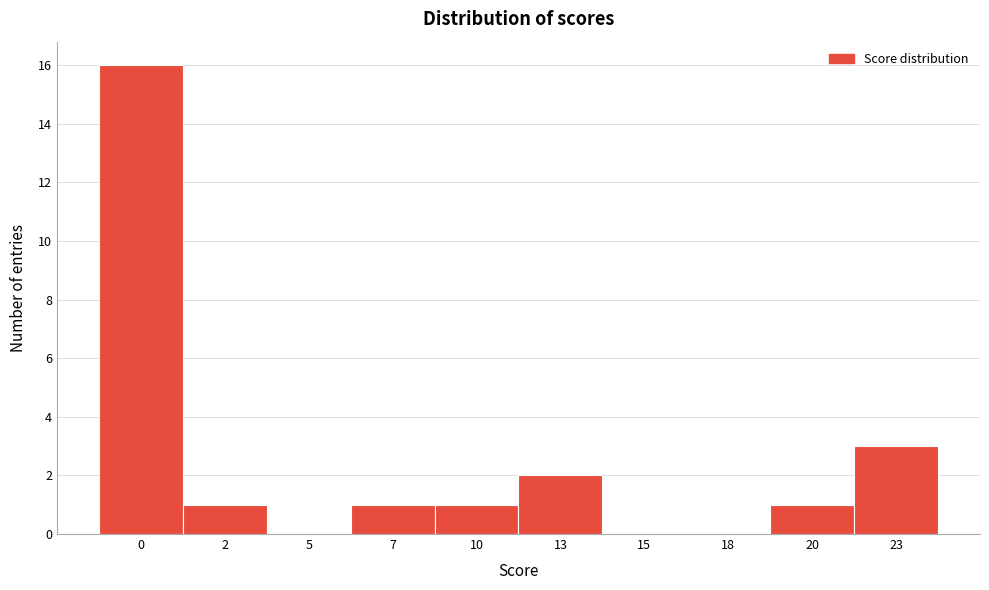

Reading right to left, extract all data points from this chart.

23=3	20=1	18=0	15=0	13=2	10=1	7=1	5=0	2=1	0=16